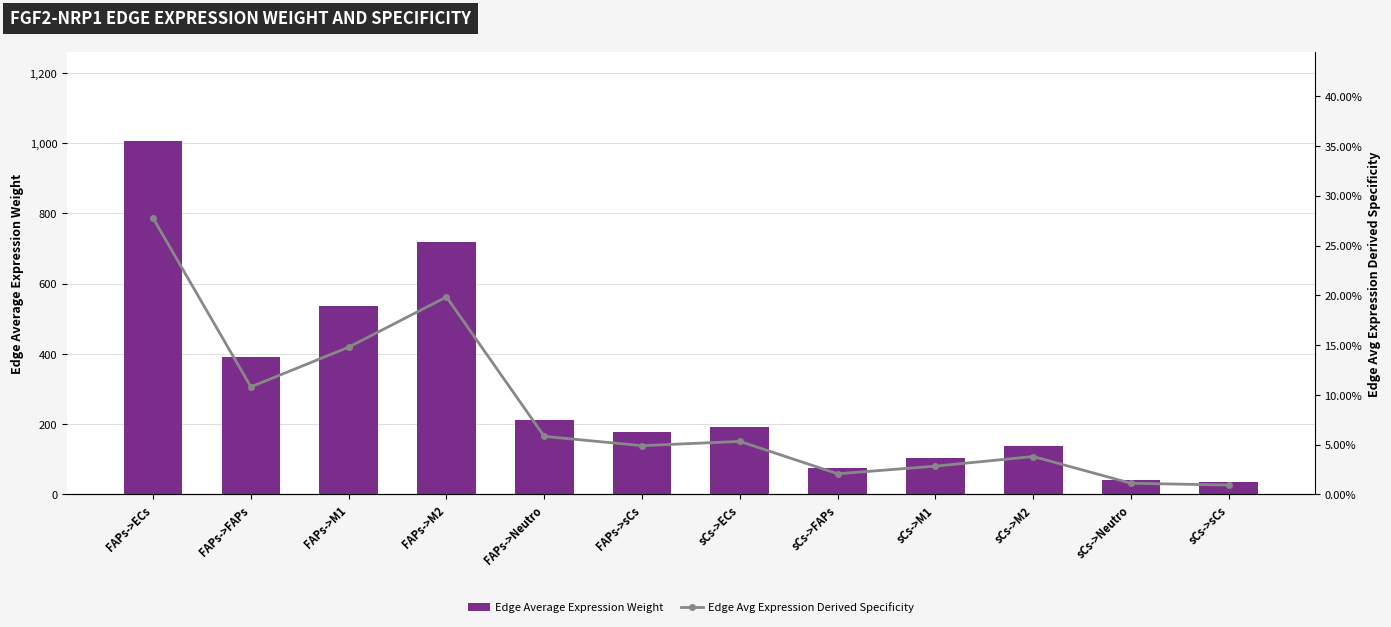

At which label is Edge Avg Expression Derived Specificity closest to 0?

sCs->sCs